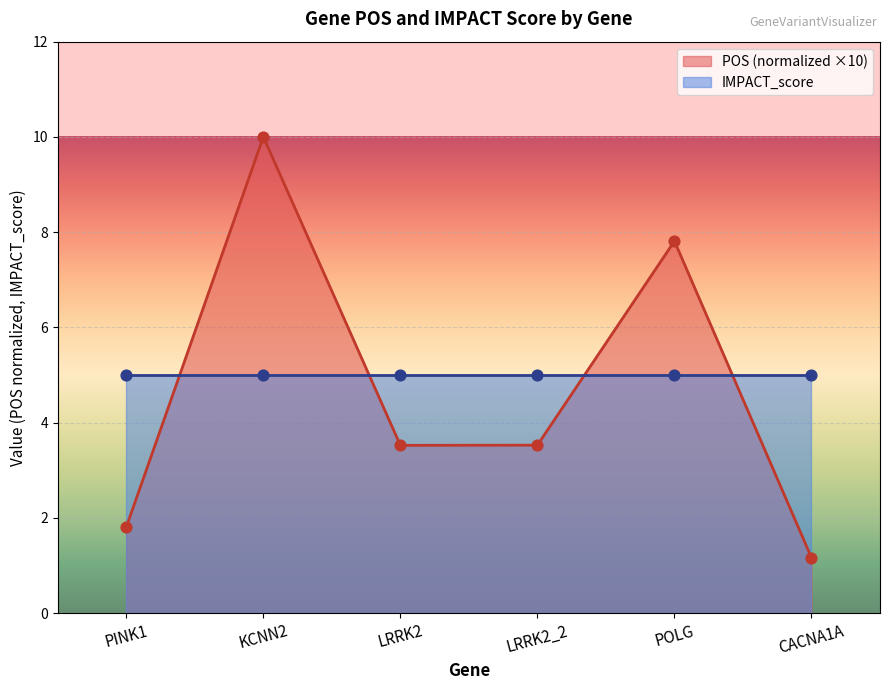

What is the change in value from KCNN2 to POLG?

-2.2